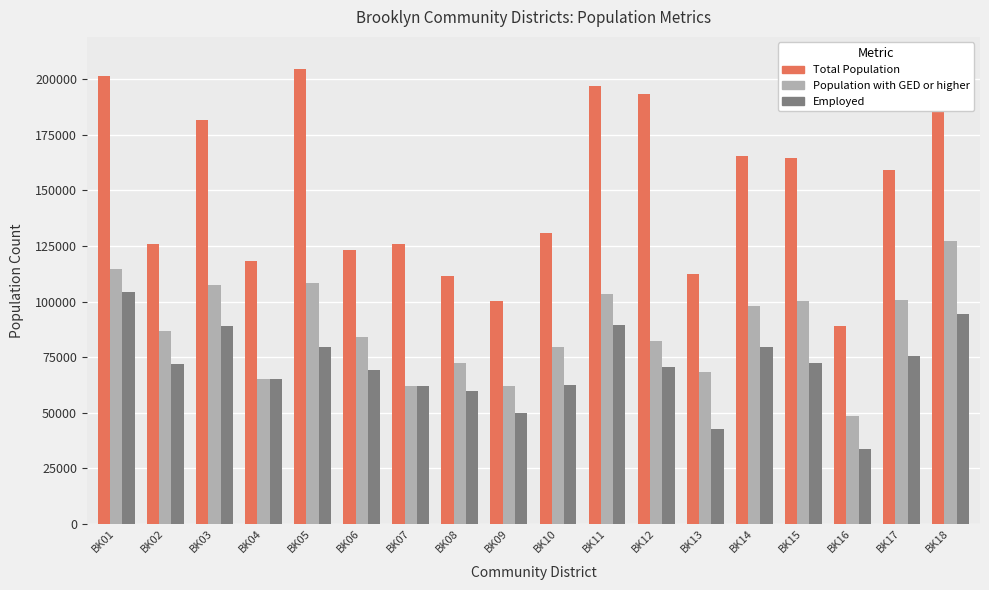

What is the sum of all Total Population values?

2712340